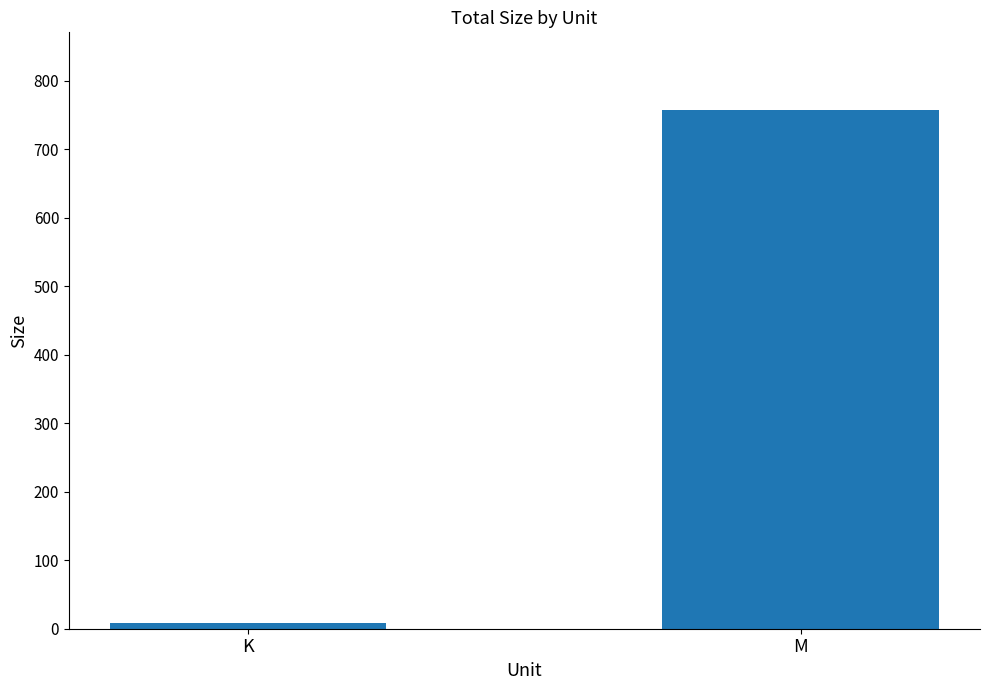

Which label corresponds to the smallest value in the chart?

K